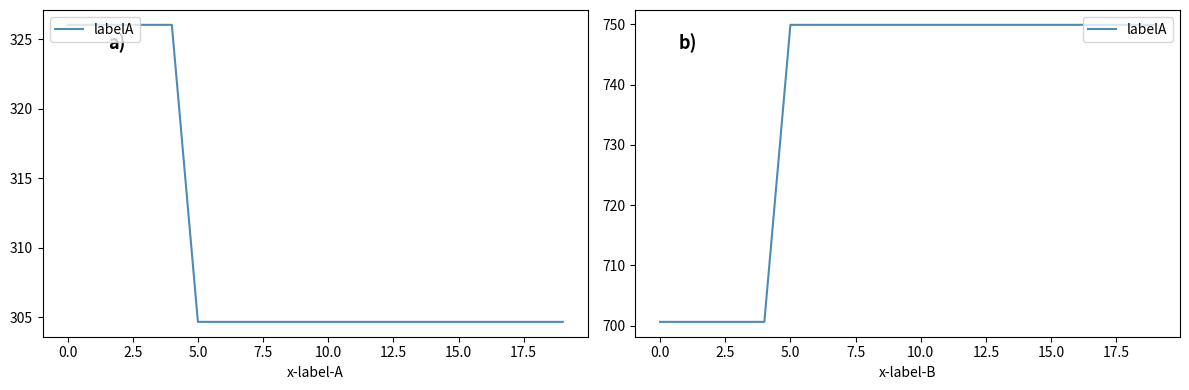

Which has a higher value, 2.5 or 13?

13